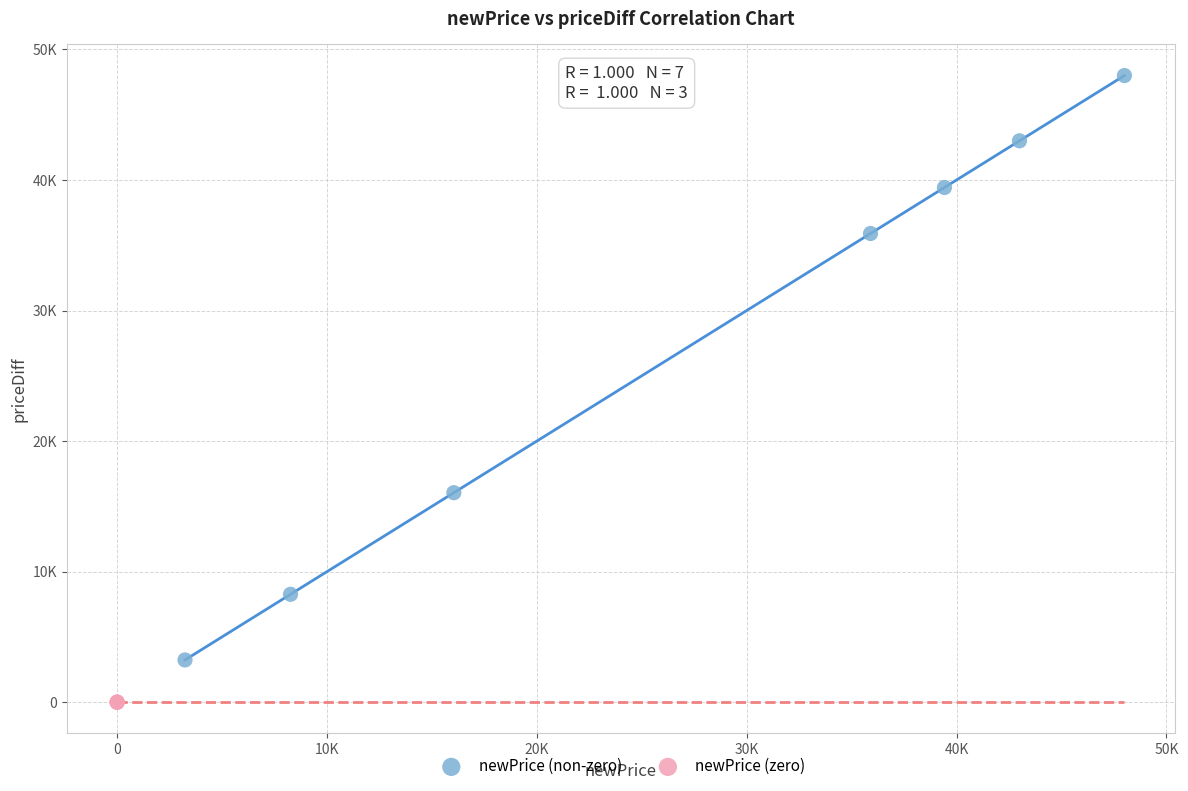

Which series contains the lowest Y value?

newPrice (zero)